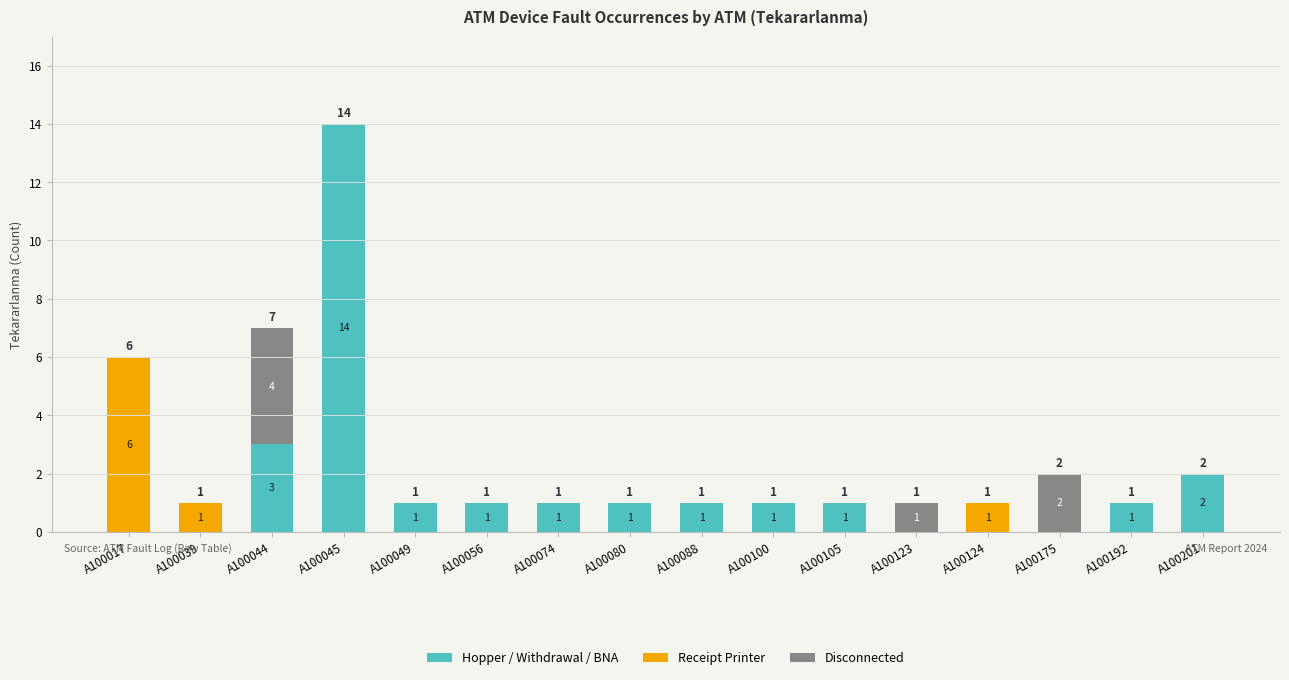

The value of Hopper / Withdrawal / BNA at A100017 is 10. True or false?

False